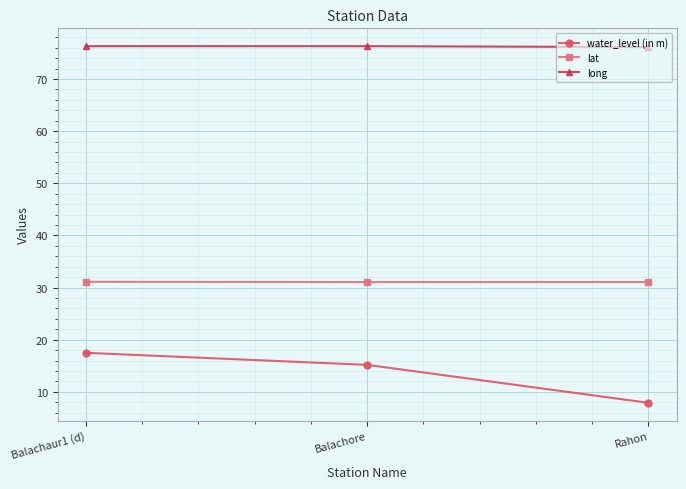

What is the spread (max minus min) of values at Balachaur1 (d)?

58.8